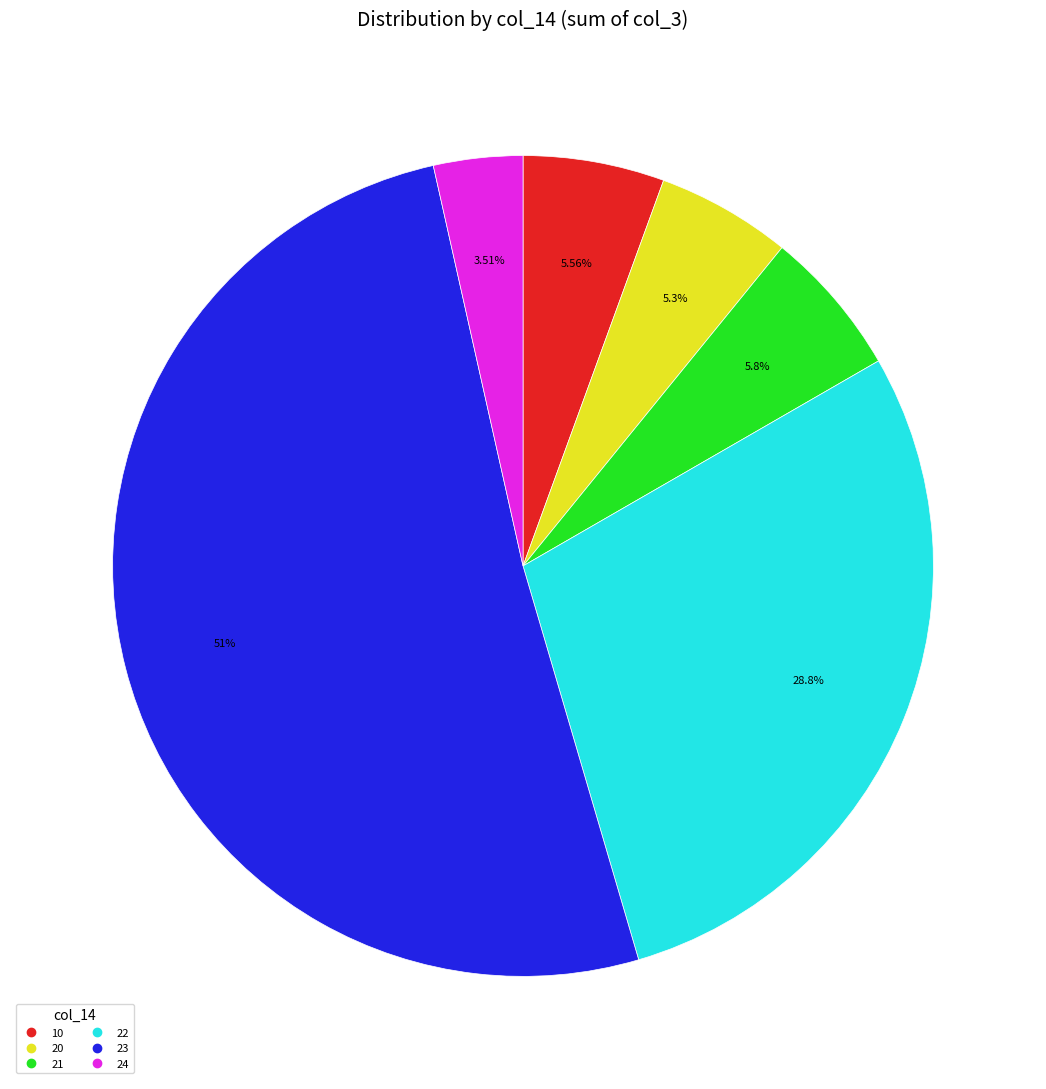

How many segments does this pie chart have?

6